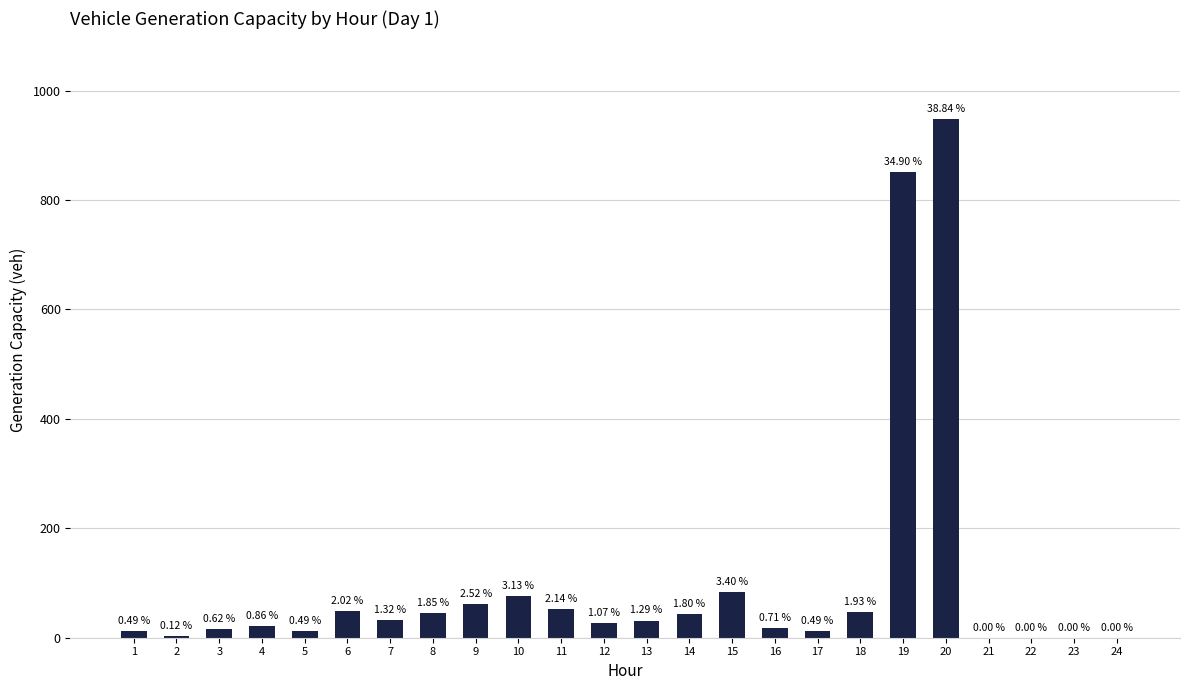

Rank the categories by value from highest to lowest.

20, 19, 15, 10, 9, 11, 6, 18, 8, 14, 7, 13, 12, 4, 16, 3, 1, 5, 17, 2, 21, 22, 23, 24